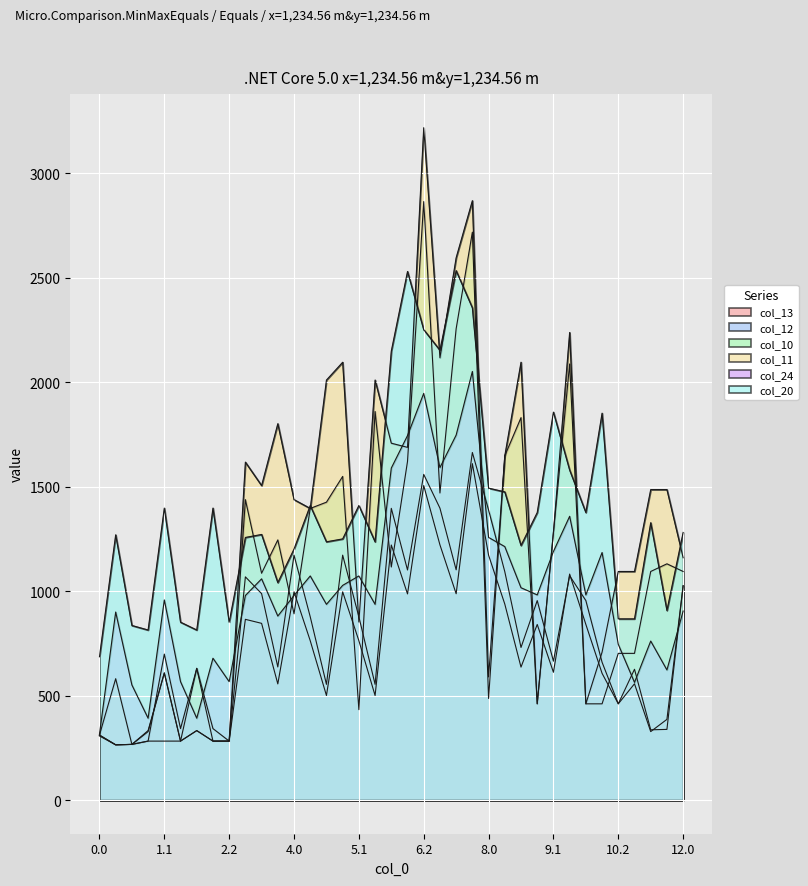

Reading right to left, what are all the values shown in this chart?

col_13: 1025.9	386.4	327.9	556.7	460.8	606.7	840.7	1081.9	611.8	840.7	636.5	938.2	1172.2	1610.3	987.7	1221.7	1505.5	986.9	1220.9	500.6	762.9	996.9	500.6	762.9	996.9	556.1	846.0	865.2	282.4	282.4	332.6	282.4	608.6	332.6	266.6	264.6	307.0
col_12: 1025.9	338.4	336.5	626.3	460.8	659.9	954.9	1073.8	665.0	954.9	730.5	1093.3	1388.4	1663.8	1102.2	1397.2	1558.9	1101.4	1396.4	554.1	877.4	1172.4	554.1	877.4	1172.4	637.2	988.3	1068.5	282.4	282.4	332.6	282.4	608.6	327.8	266.6	264.6	311.3
col_10: 1094.2	1130.9	1094.2	702.3	702.3	460.8	460.8	2087.5	1281.1	460.8	1830.6	1648.1	486.4	2718.4	2256.4	1469.8	2864.7	1621.1	1115.6	1859.8	432.8	1549.2	1426.0	1396.0	891.6	1245.3	1085.7	1438.1	282.4	282.4	630.6	282.4	282.4	282.4	266.6	264.6	311.3
col_11: 1160.1	1486.1	1486.2	1094.2	1094.2	708.3	460.8	2238.1	1281.1	460.8	2095.8	1648.1	589.6	2869.0	2596.0	2117.2	3218.1	1688.3	1708.2	2010.5	852.4	2095.7	2010.5	1396.0	1438.1	1801.6	1505.4	1617.5	282.4	342.3	630.6	342.3	698.9	282.4	266.6	581.0	311.3
col_24: 904.7	623.0	761.2	563.3	745.4	1185.0	982.1	1358.4	1190.1	982.1	1016.4	1213.3	1257.2	2051.6	1747.2	1591.6	1946.7	1744.8	1589.2	937.0	1072.8	1027.7	937.0	1072.8	979.3	881.0	1059.0	979.3	567.0	679.0	391.9	567.0	958.1	391.9	551.2	900.1	315.1
col_20: 1281.1	907.6	1327.7	867.4	867.4	1851.9	1376.4	1579.7	1857.0	1376.4	1218.7	1475.1	1493.1	2356.4	2534.1	2153.2	2251.6	2530.1	2149.2	1236.3	1410.1	1250.2	1236.3	1410.1	1201.7	1041.1	1271.5	1257.1	851.6	1397.6	814.0	851.6	1397.6	814.0	835.8	1269.6	686.0